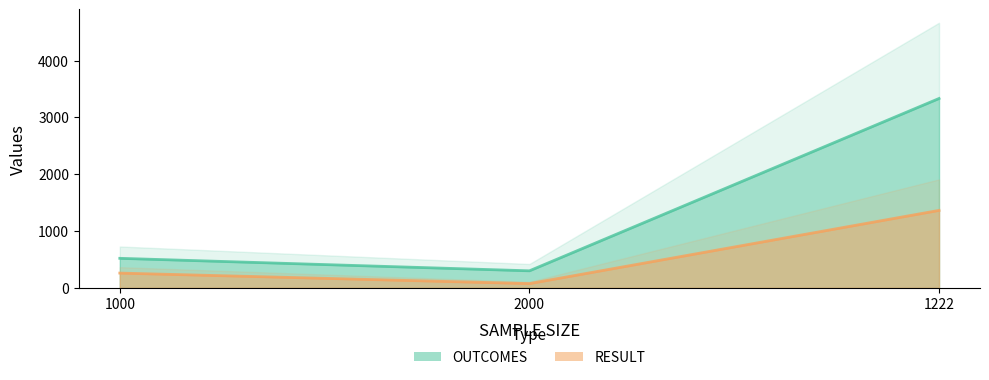

Rank the categories by OUTCOMES value from lowest to highest.

2000, 1000, 1222